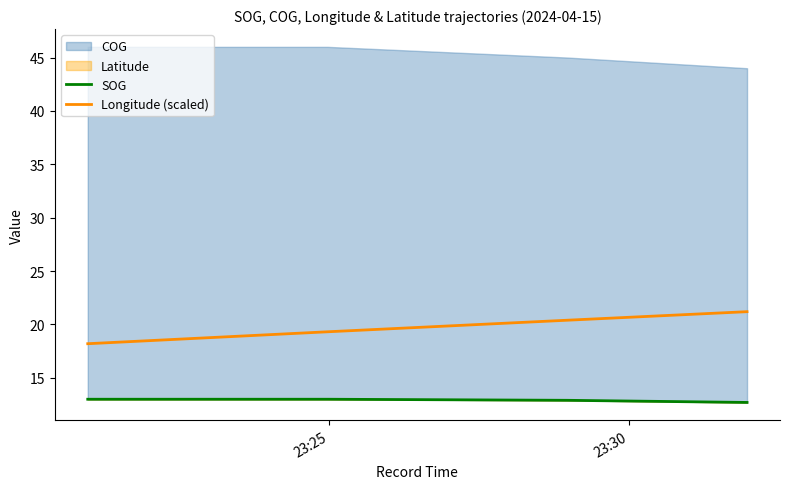

True or false: SOG and Longitude (scaled) intersect in this chart.

False